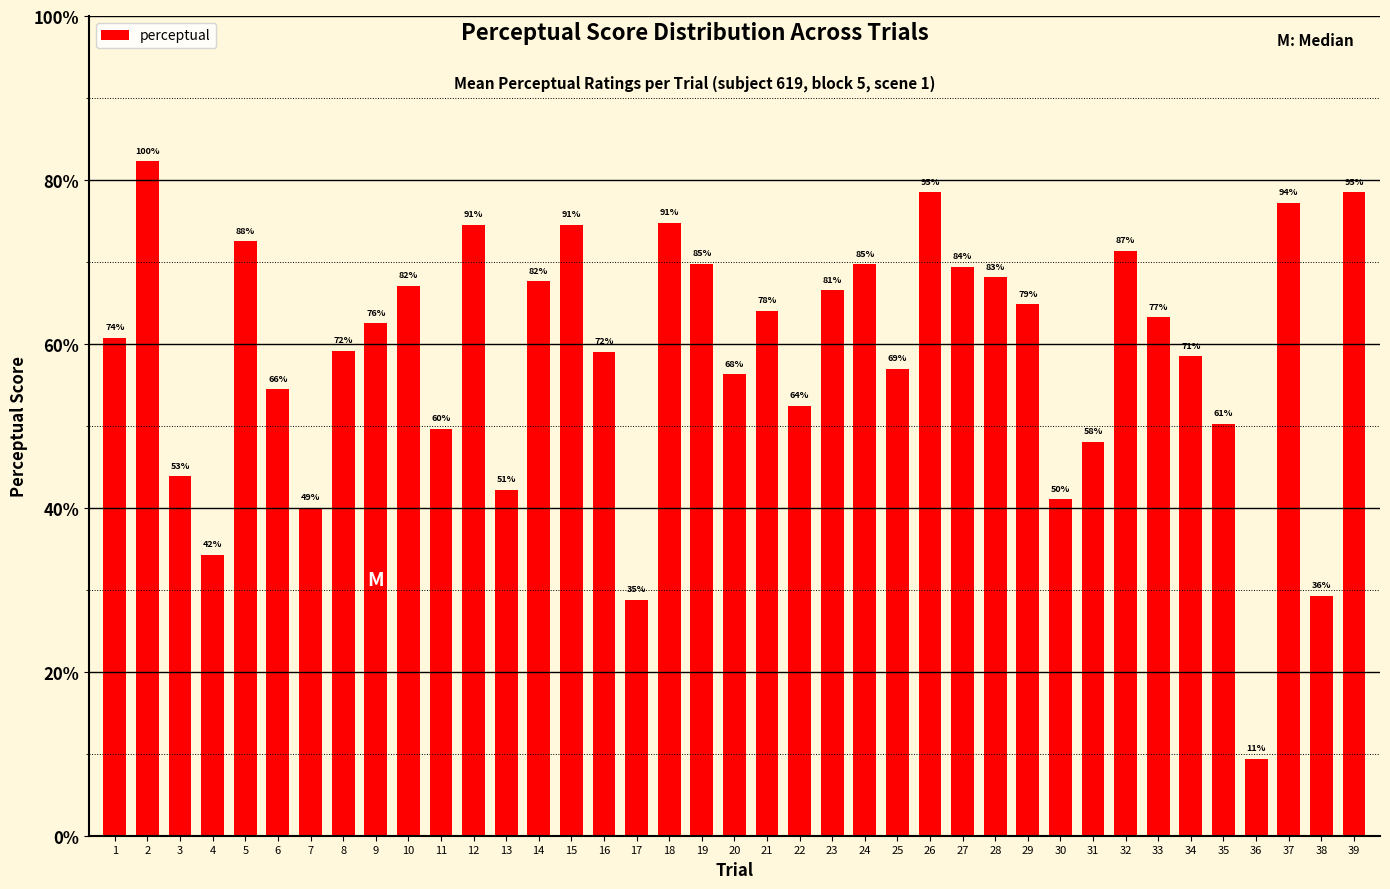

What is the difference between the maximum and minimum values?

72.9